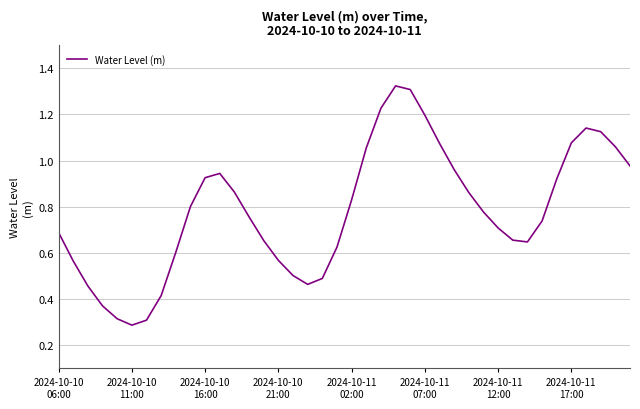

What is the sum of all values?

31.3